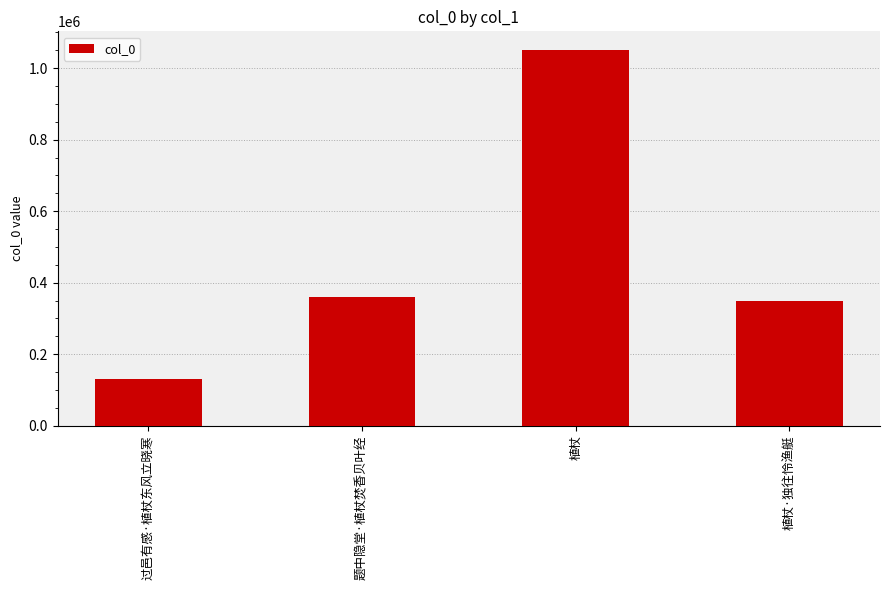

What is the label of the 1st bar from the left?

过邑有感·植杖东风立晓寒